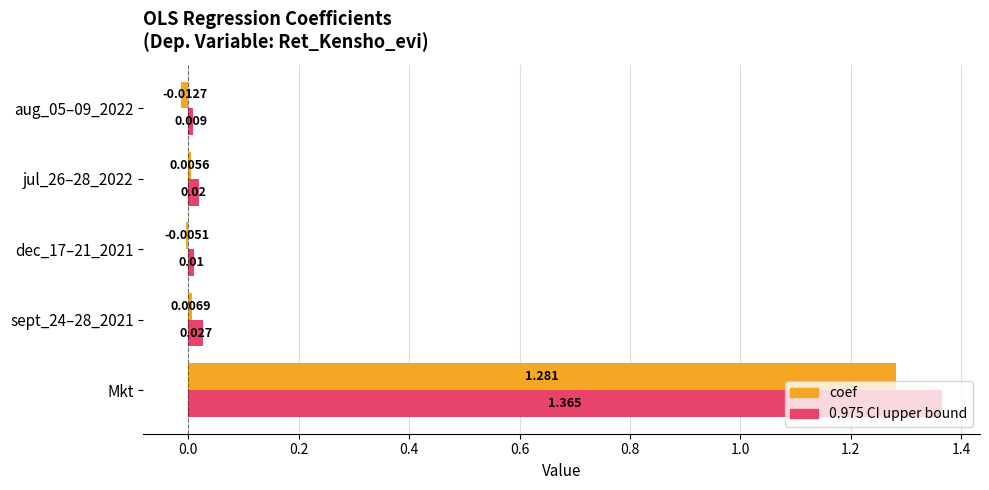

At which category is the sum across all series the highest?

Mkt